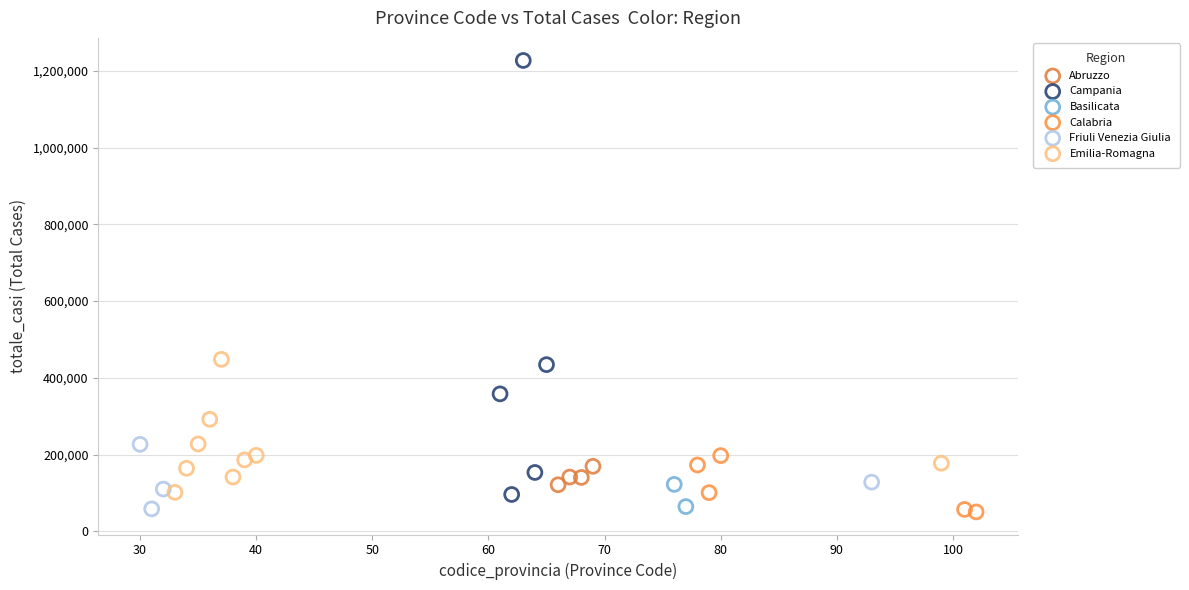

Which series has the widest spread of Y values?

Campania